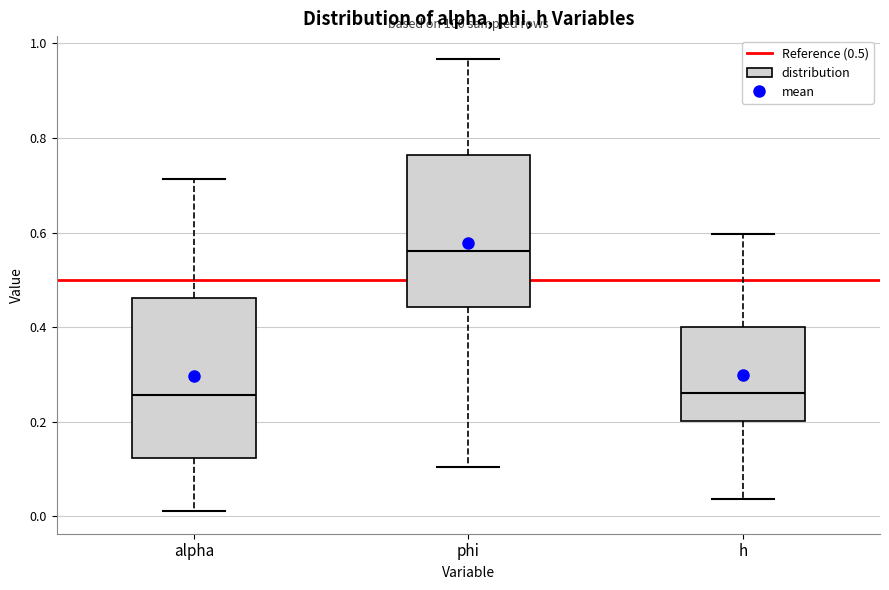

Which box's median line is the highest?

phi